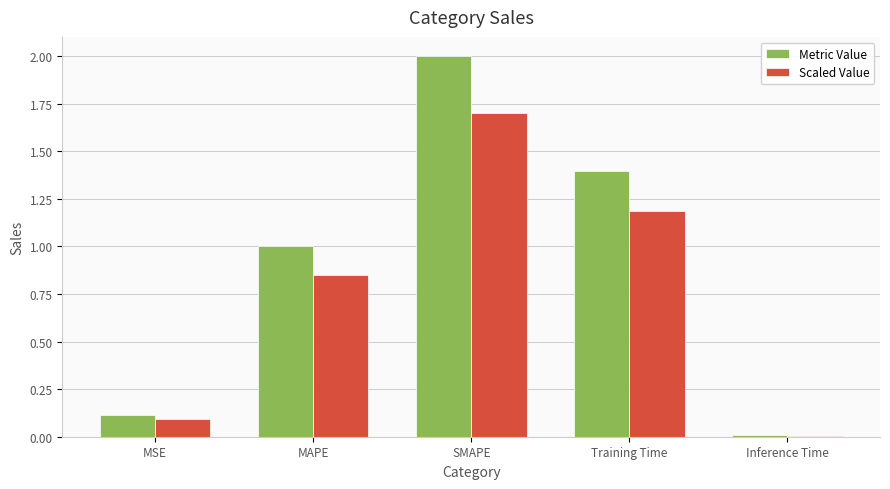

Which series changed the most between MSE and Inference Time?

Metric Value